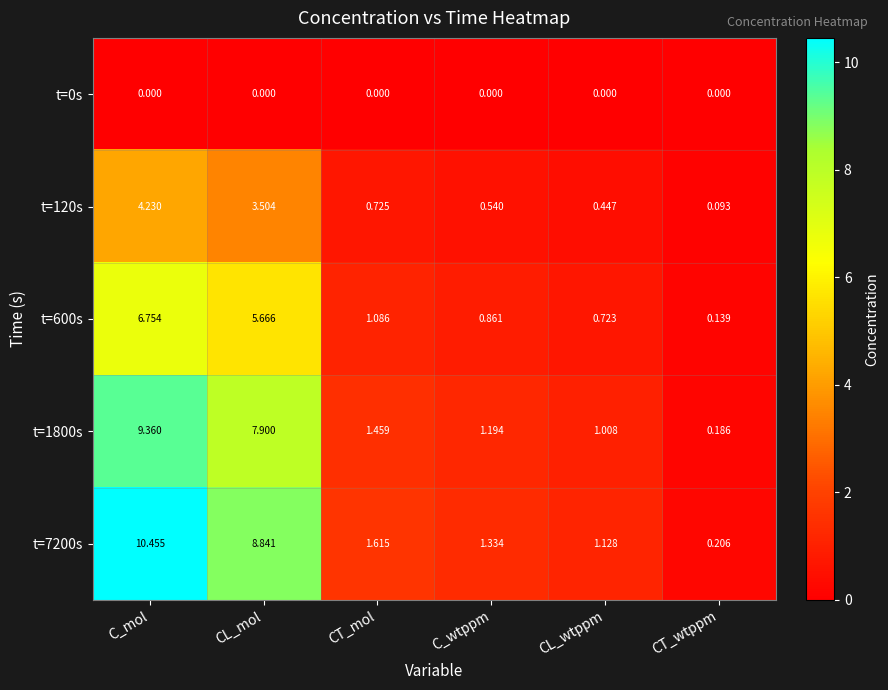

At how many categories does at least one series exceed 8?

2